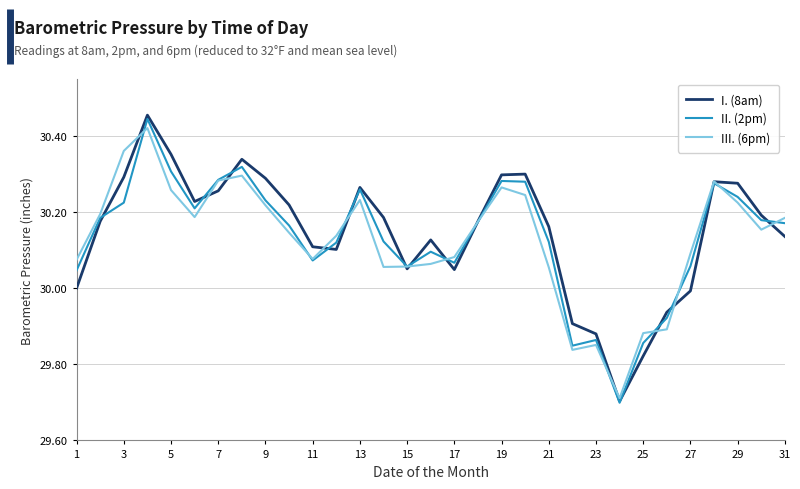

Does the chart display data point markers on the line(s)?

No